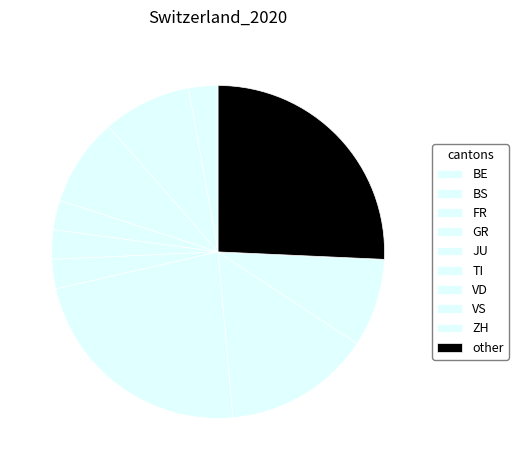

Is there any slice that represents more than half of the pie?

No